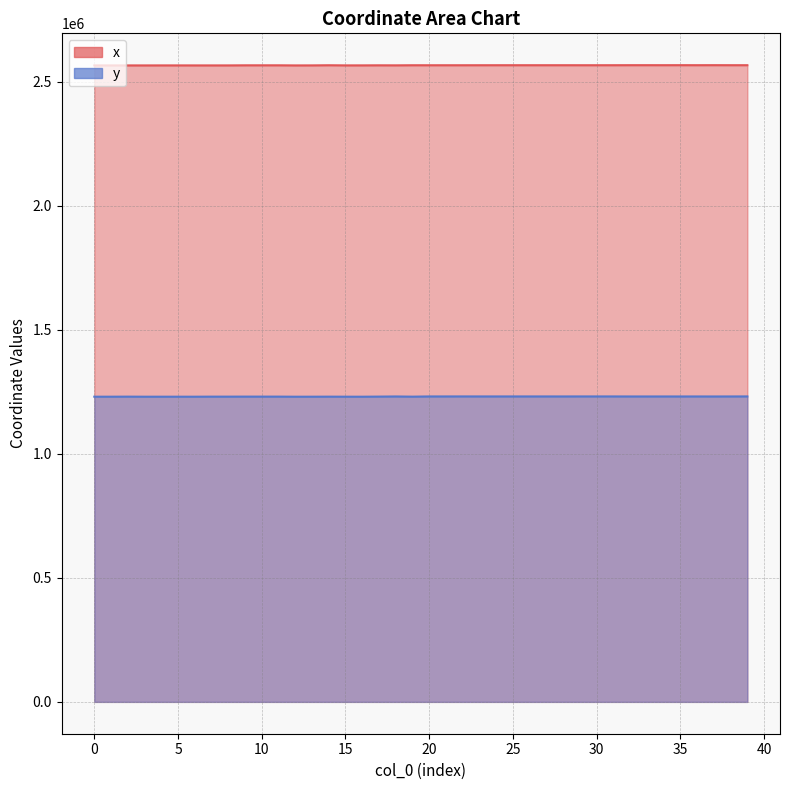

Is it true that x equals 4160781.6 at 31?

False